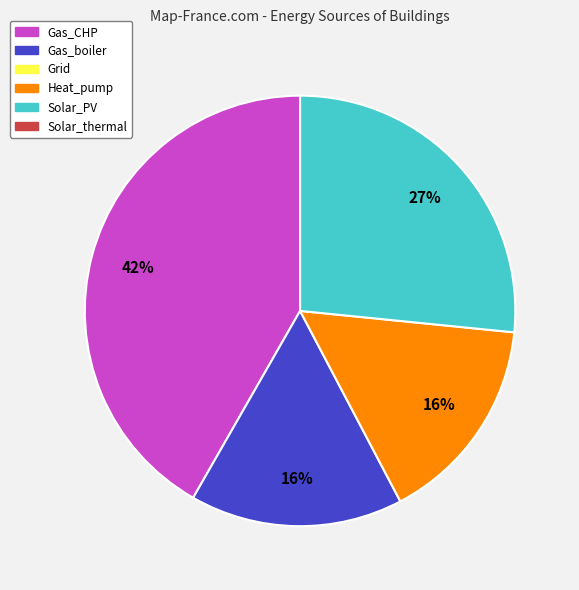

Does any single category account for the majority?

No